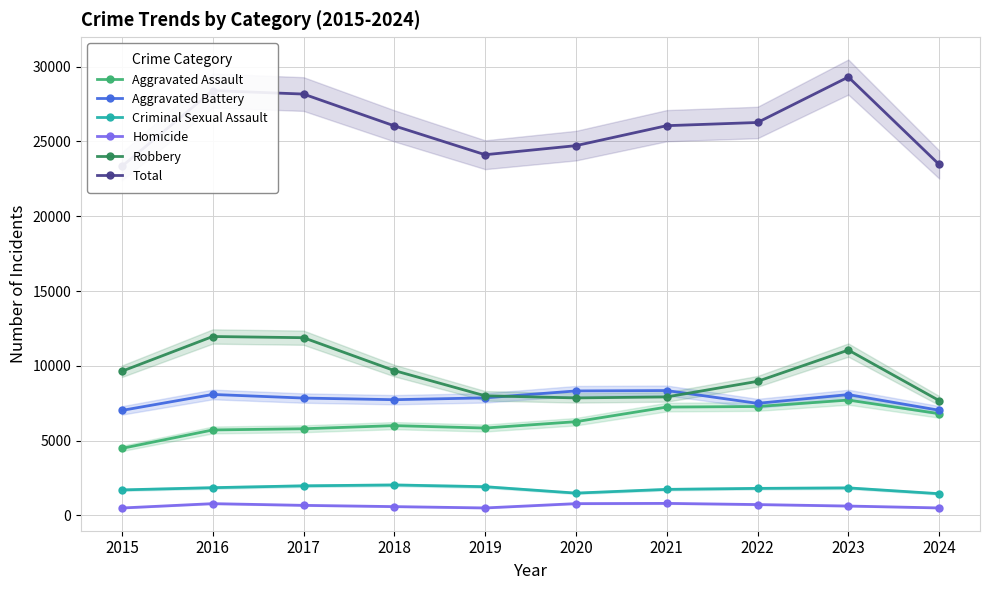

What is the minimum value for Aggravated Assault?

4480